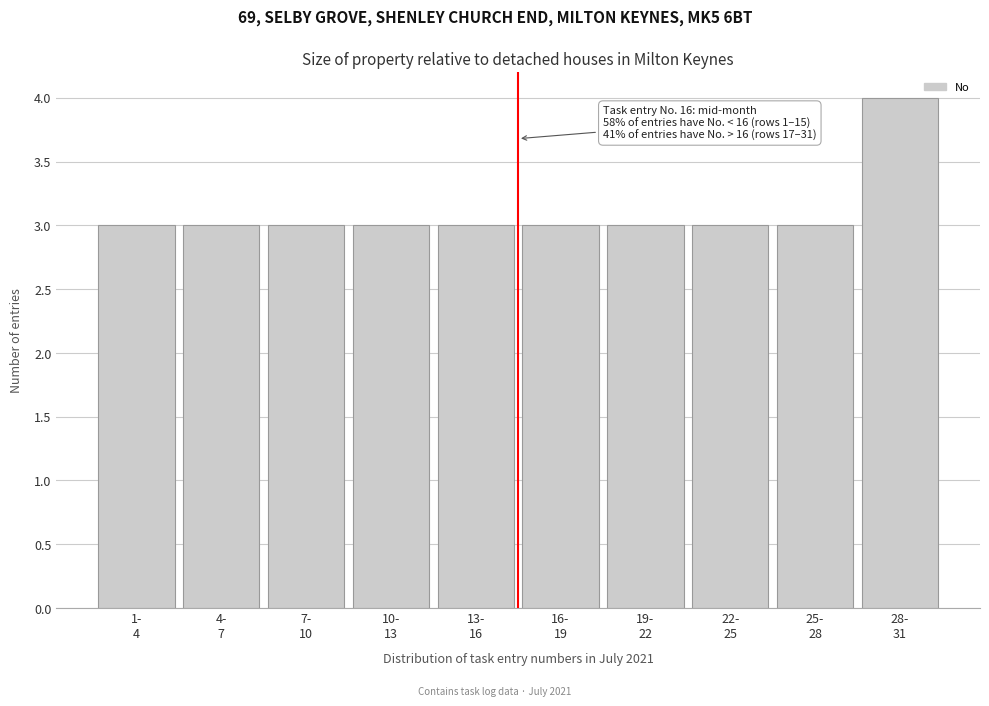

Reading left to right, what are all the values shown in this chart?

3	3	3	3	3	3	3	3	3	4